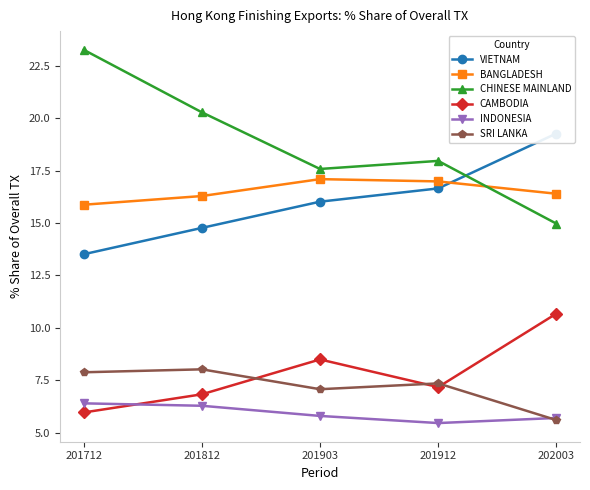

True or false: VIETNAM and SRI LANKA cross at least once.

False